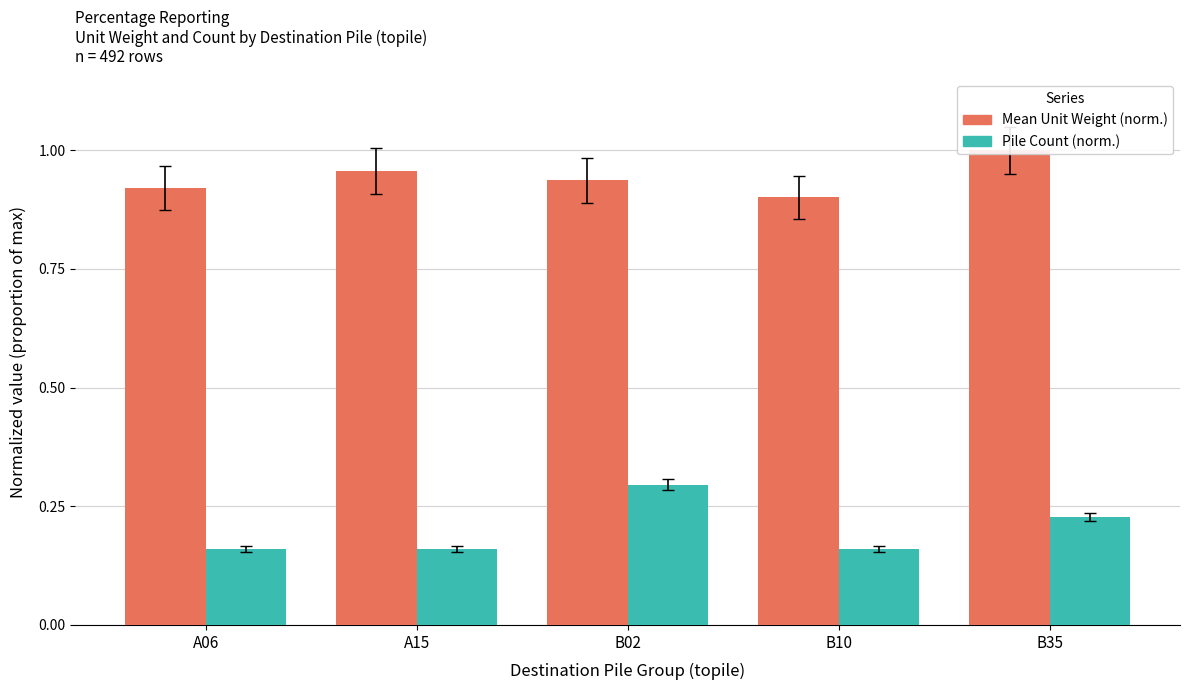

At which label is Pile Count (norm.) closest to 0?

A06